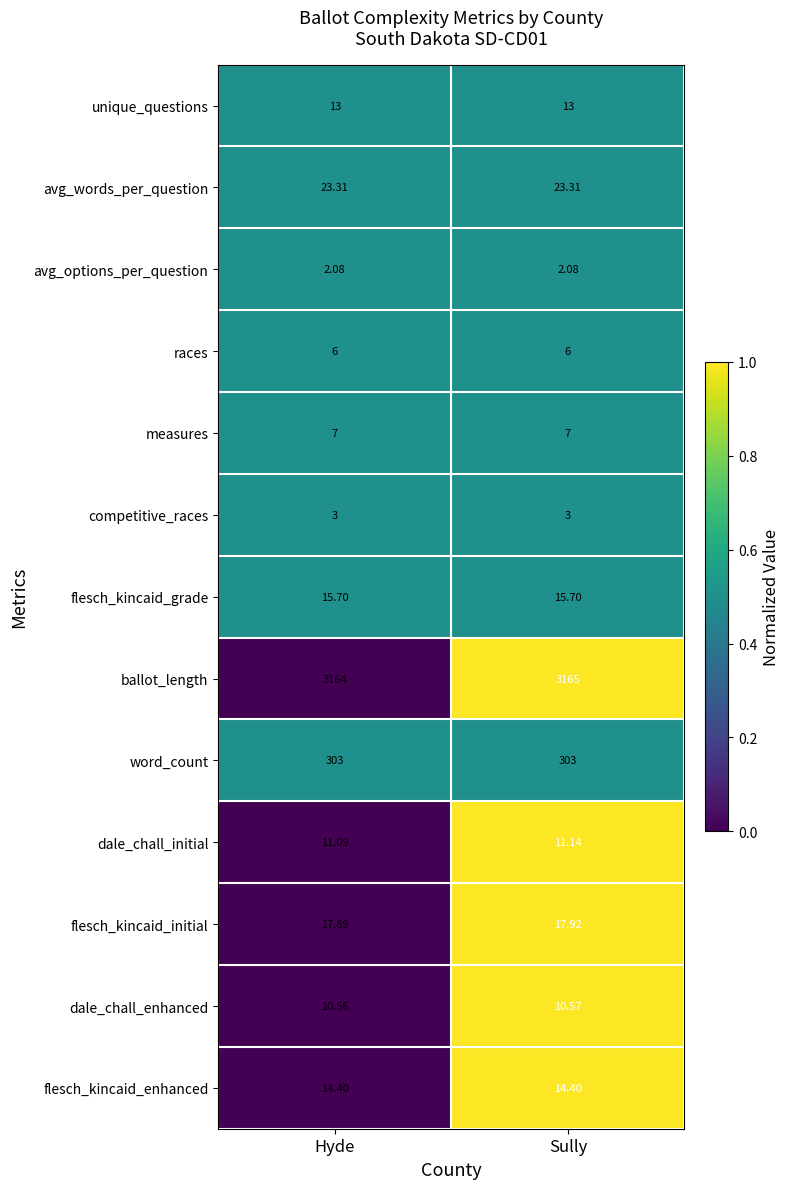

What is the total value across all series at Sully?

3592.1